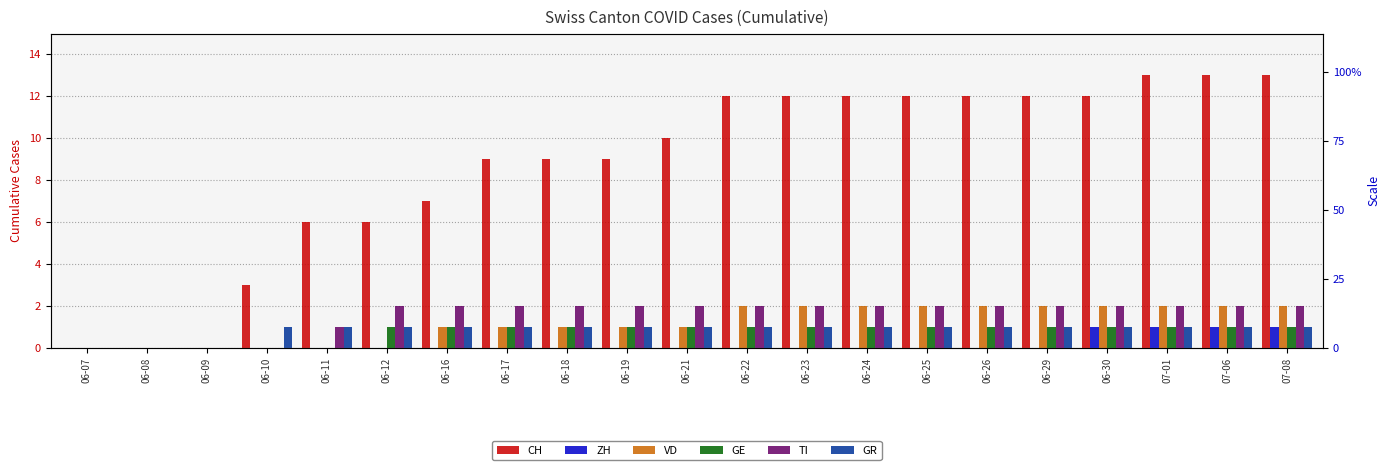

Which category has the lowest value in the ZH series?

06-07